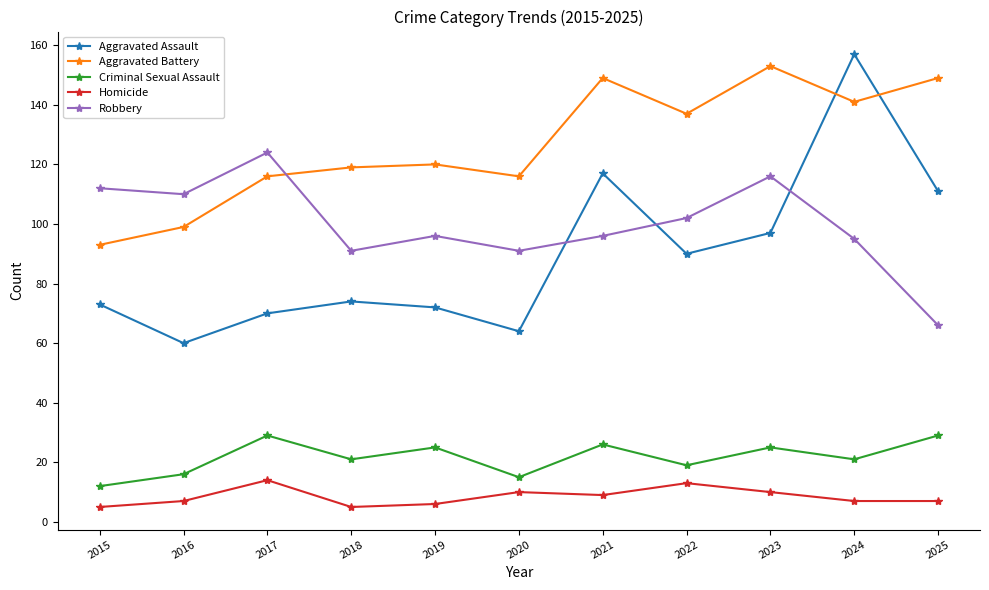

What is the difference between the maximum and minimum values in the Homicide series?

9